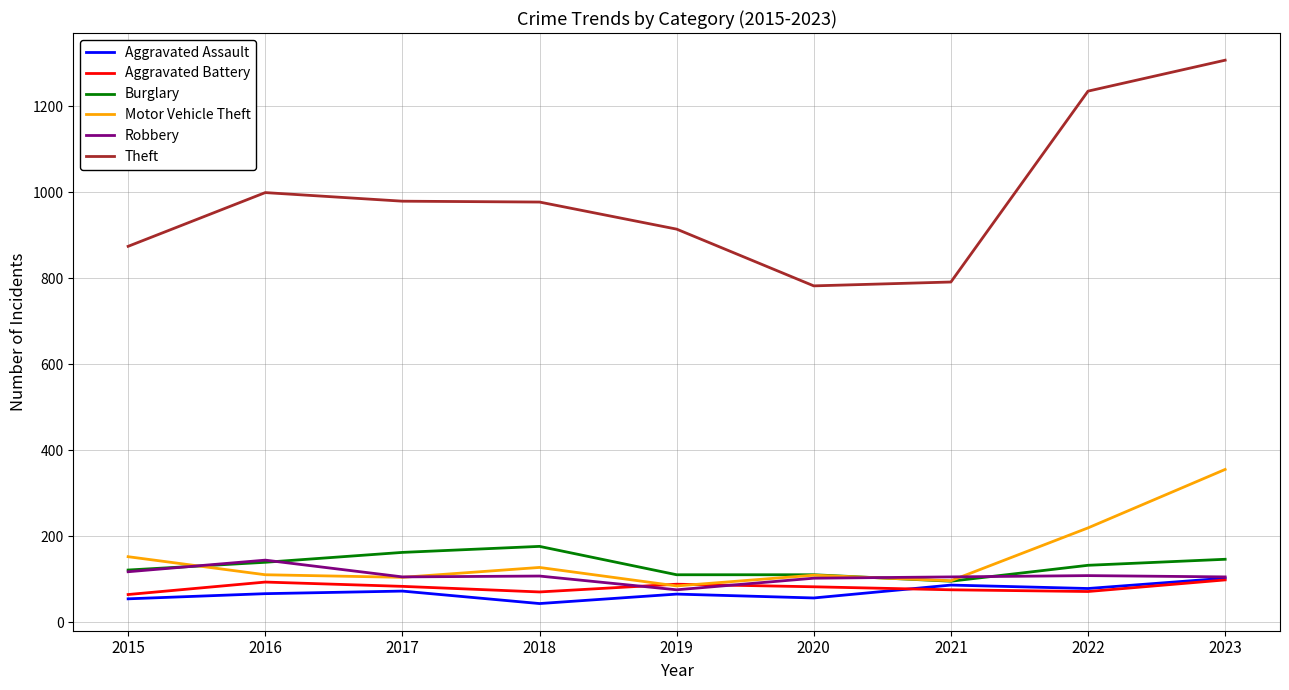

Where does the Burglary series first go above 132?

2016